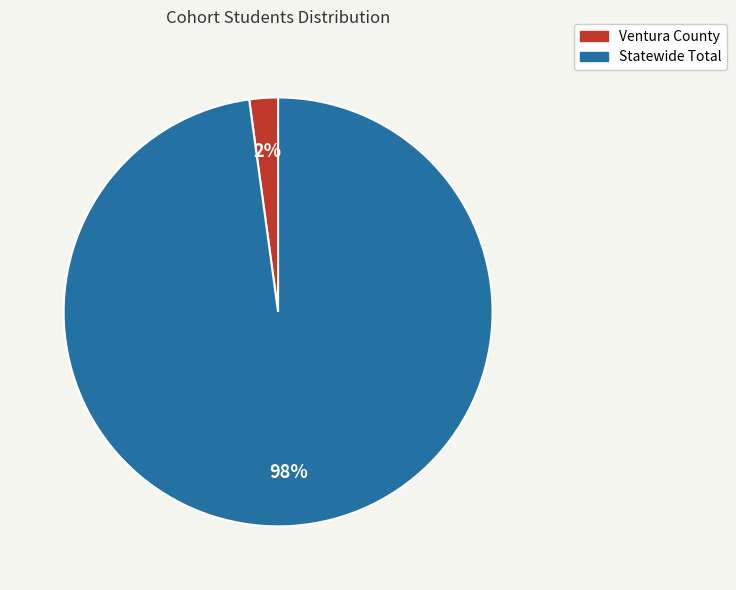

Which category has the smallest portion of the pie?

Ventura County